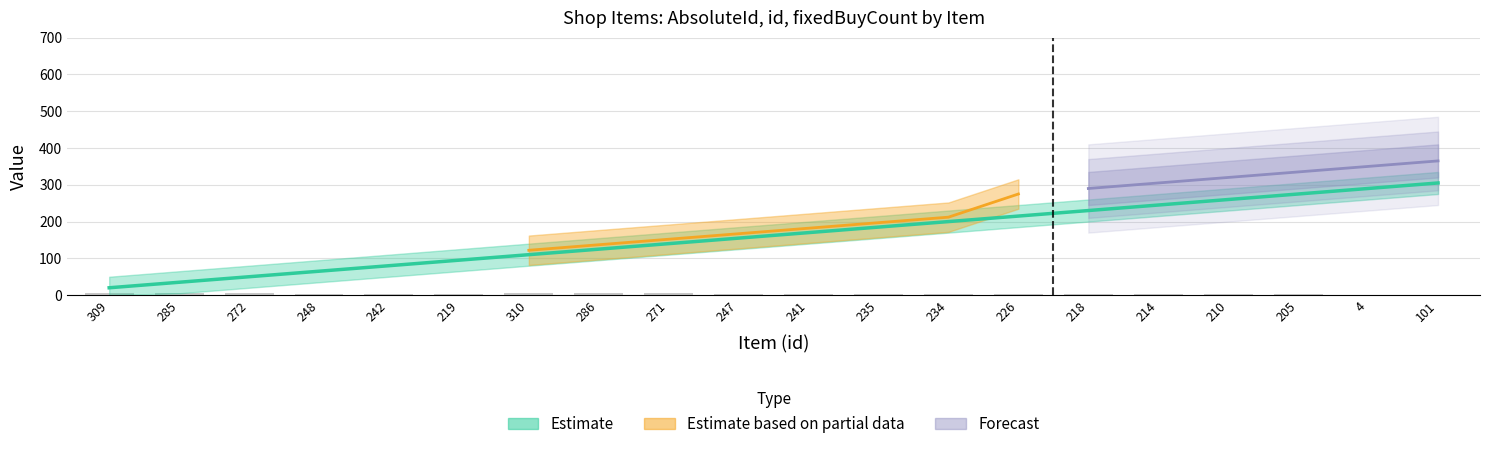

What is the difference between the maximum and minimum values in the id series?

5.1